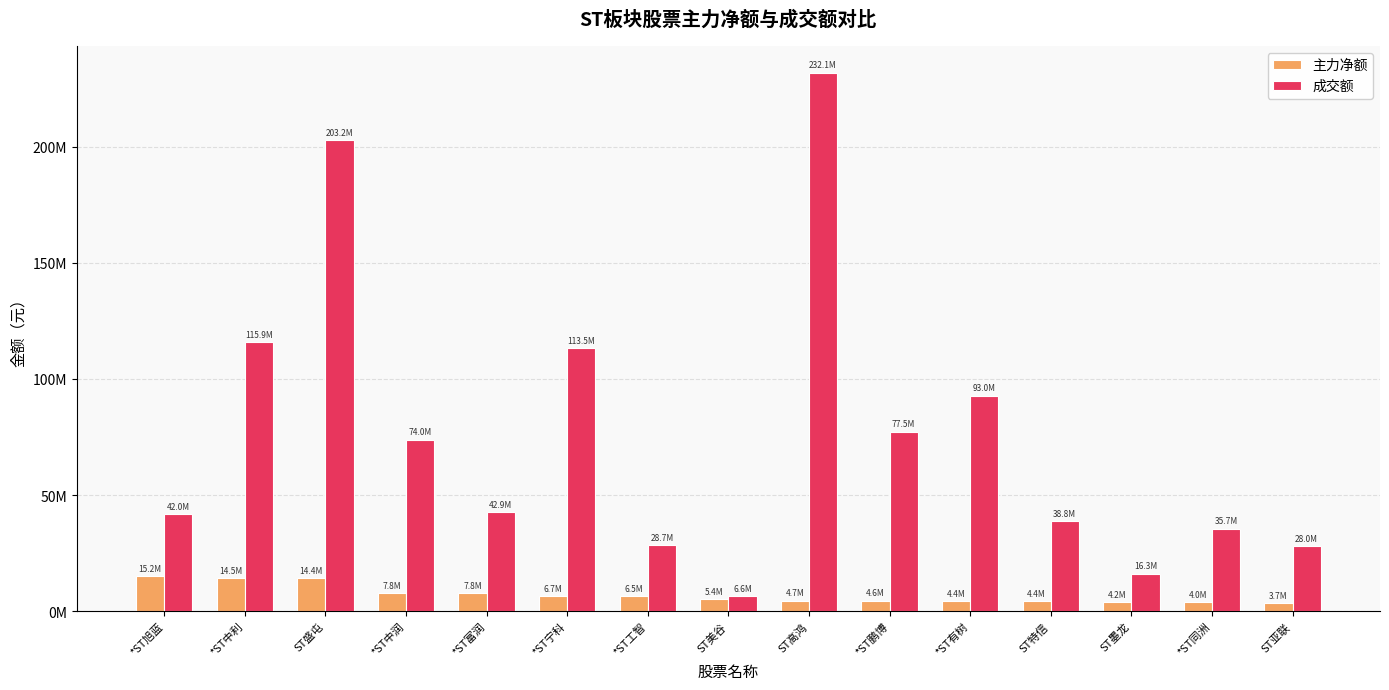

Does the chart contain stacked bars?

No